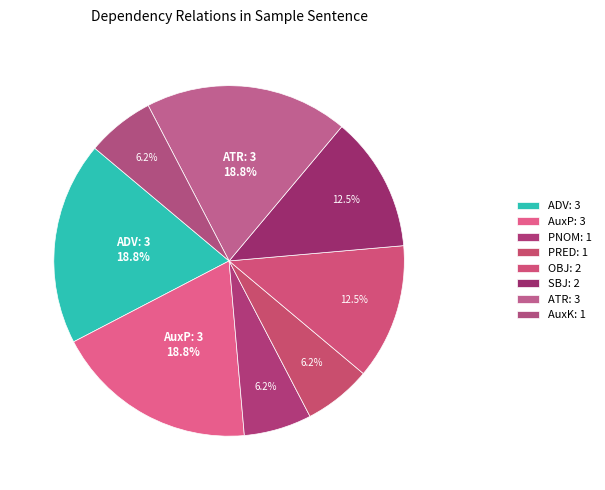

How many segments does this pie chart have?

8